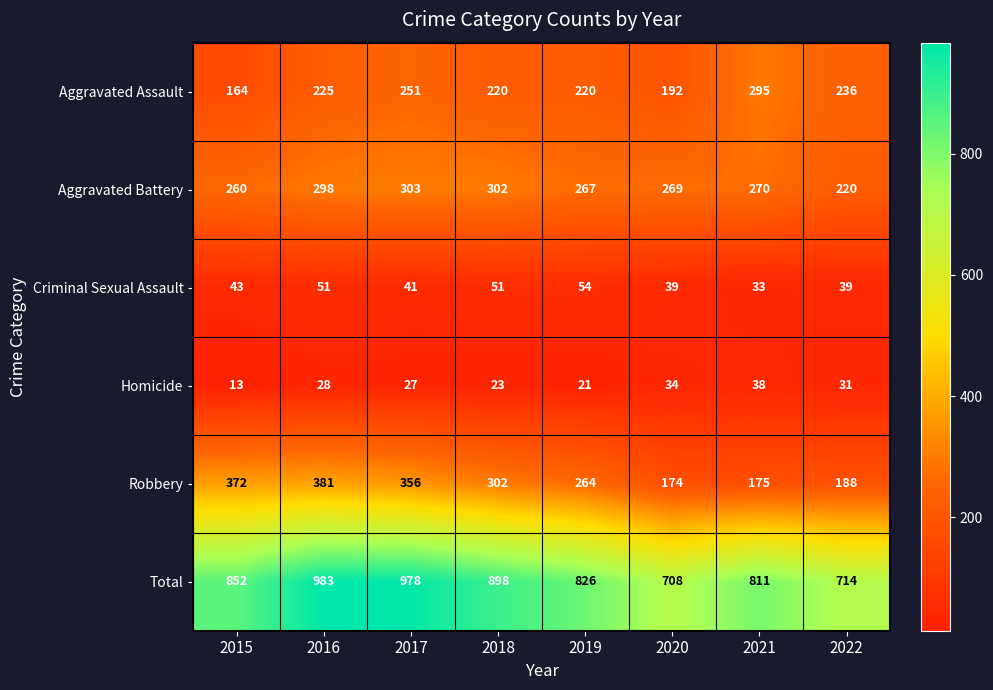

What is the average value of the Homicide series?

27